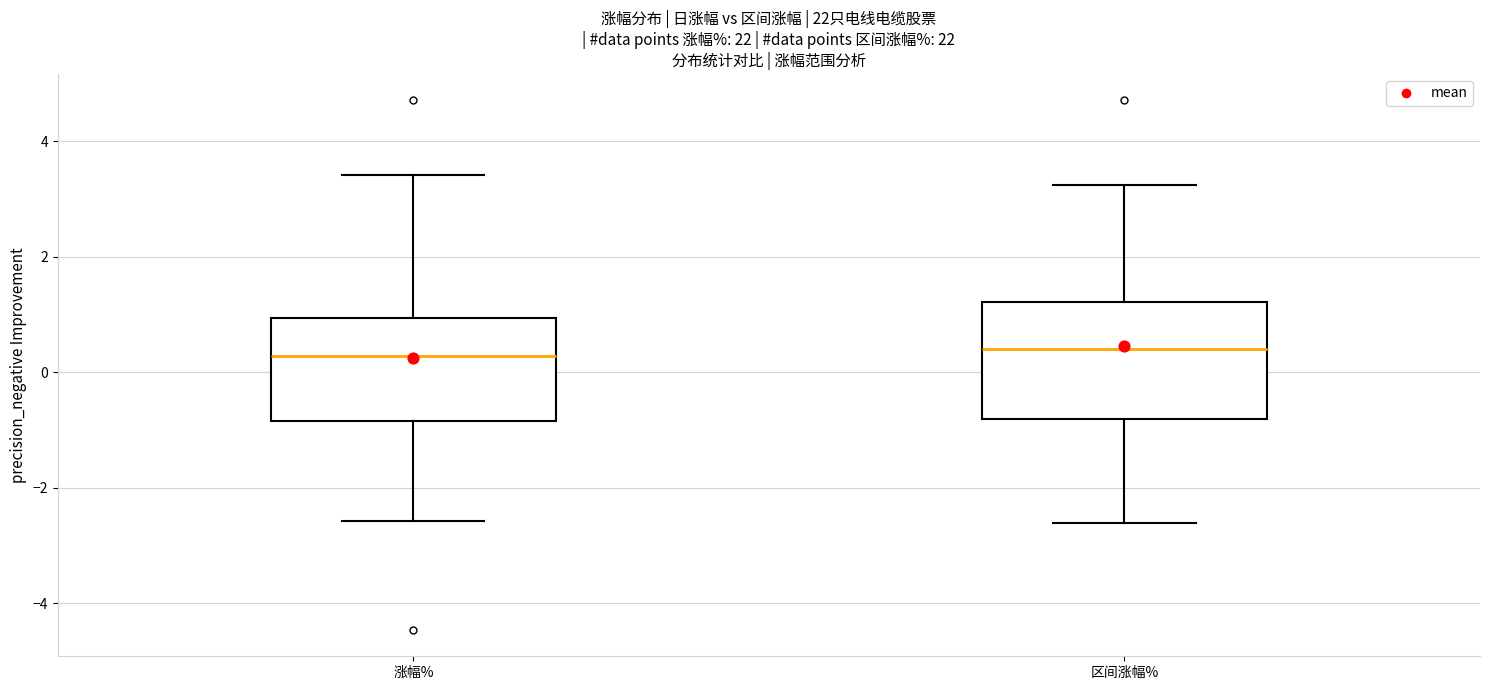

Where does the lower whisker of the box for 涨幅% end on the y-axis? The values are not printed on the chart, so give them approximately, as read against the axis.

-2.6